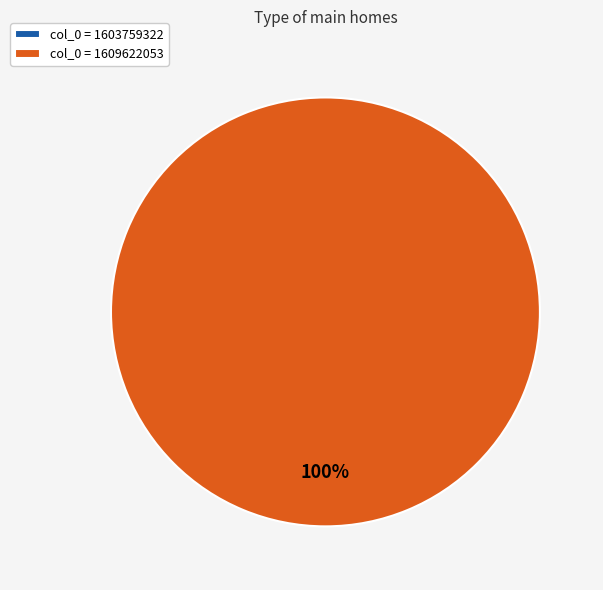

What is the total percentage of 1603759322 and 1609622053?

100.0%